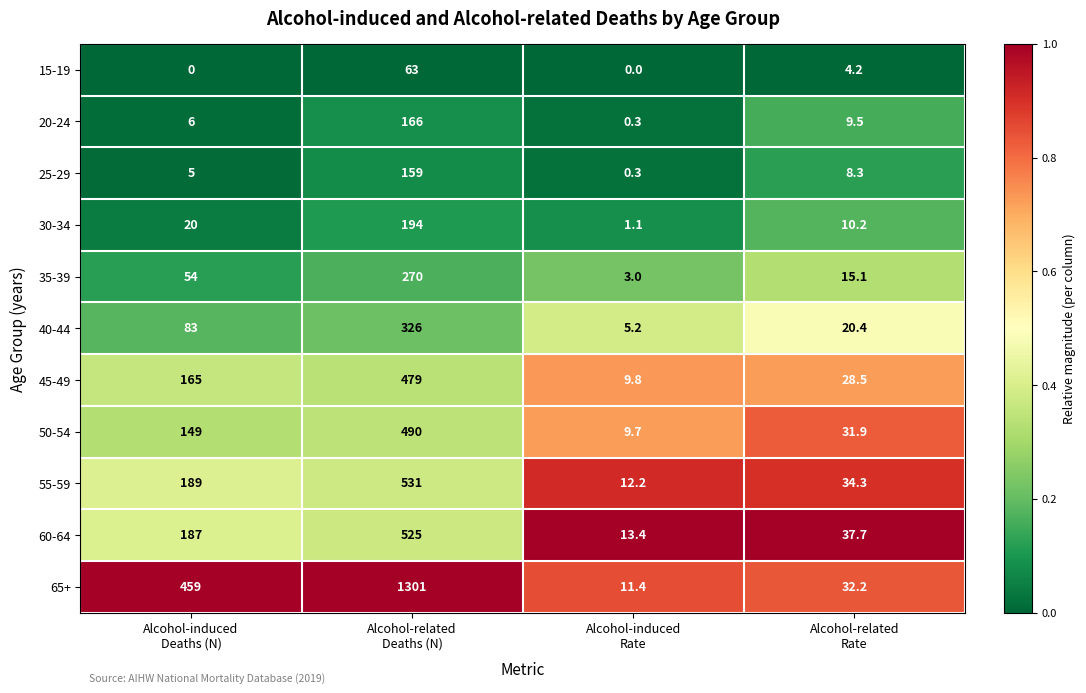

What is the spread (max minus min) of values at Alcohol-related
Deaths (N)?

1238.0